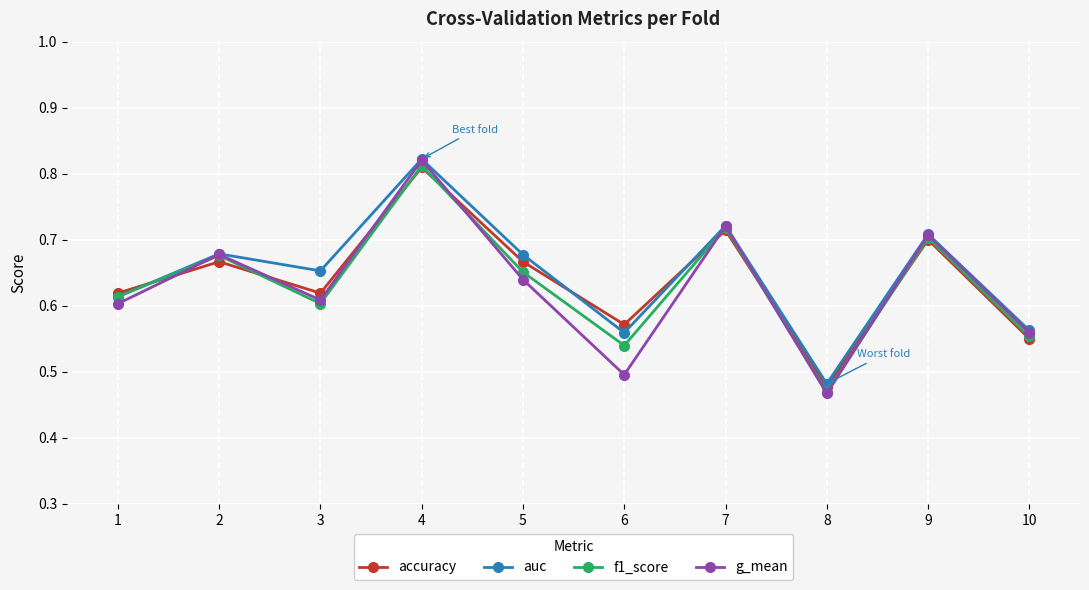

At which label is f1_score closest to 0?

8